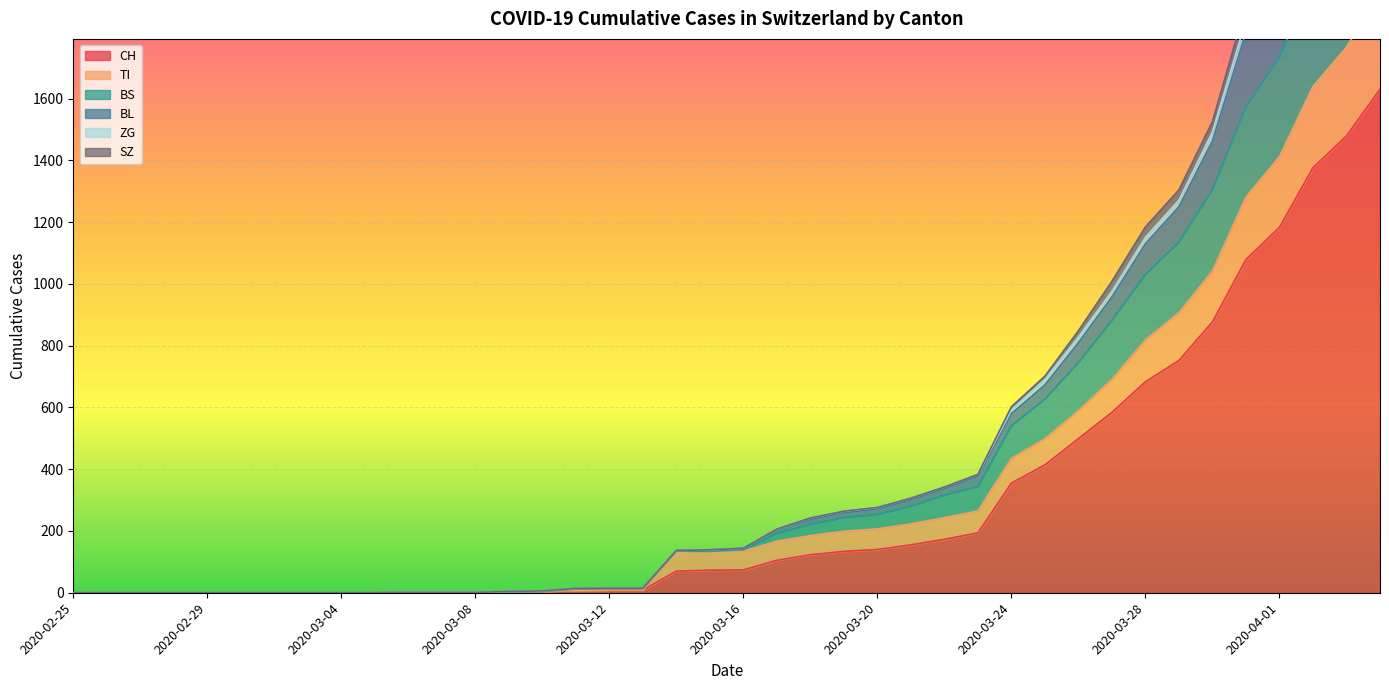

True or false: CH and BL intersect in this chart.

False